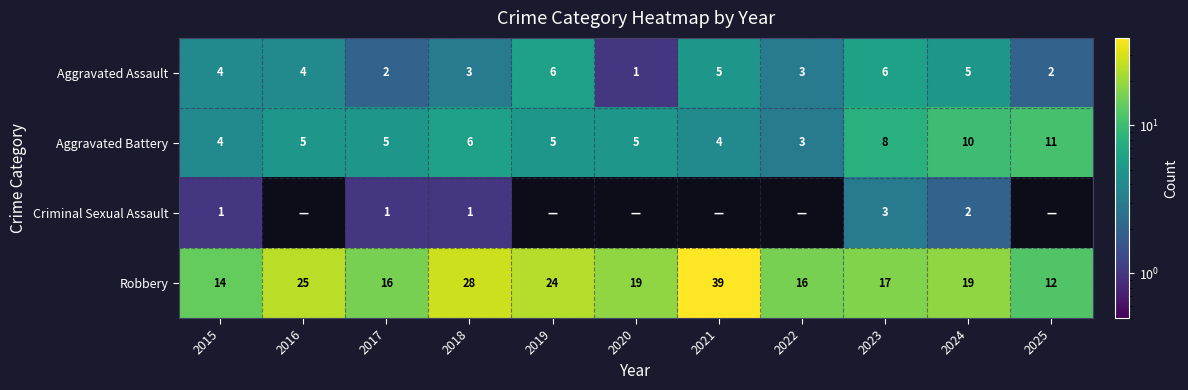

Which has a higher value, 2021 or 2019?

2019